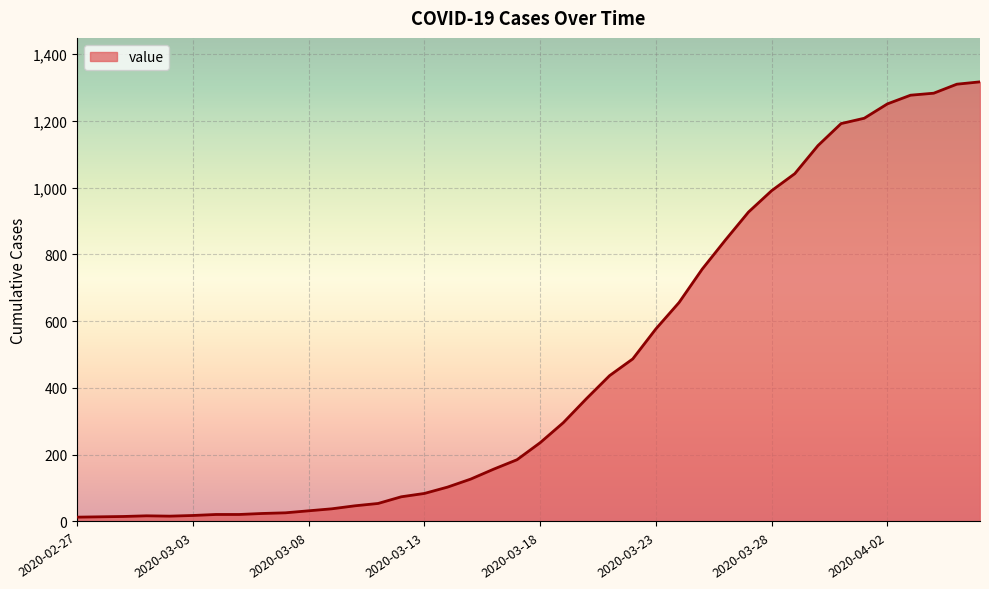

What is the difference between the maximum and minimum values?

1304